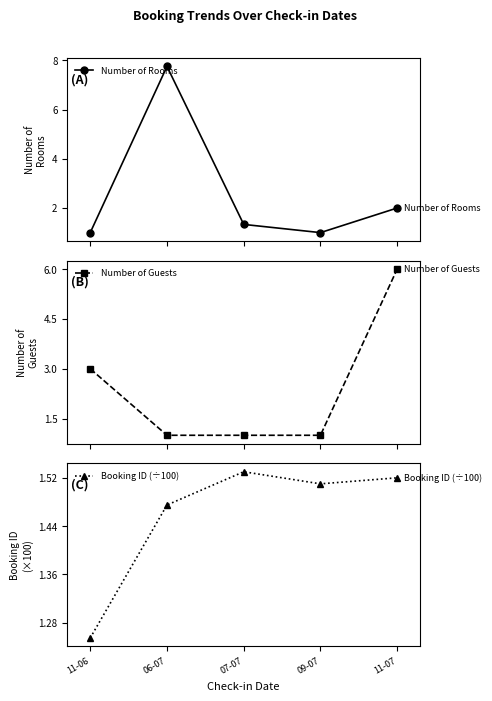

How many data points in Number of Guests are above 1?

2